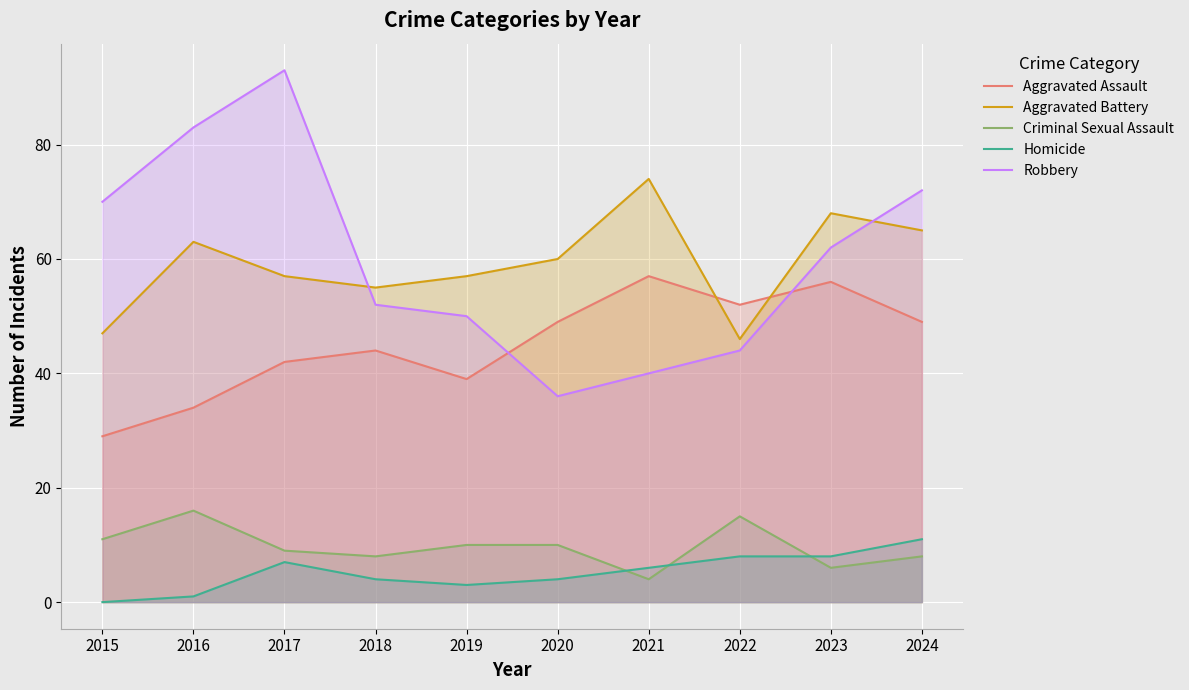

List the series in order of their peak value, highest first.

Robbery, Aggravated Battery, Aggravated Assault, Criminal Sexual Assault, Homicide